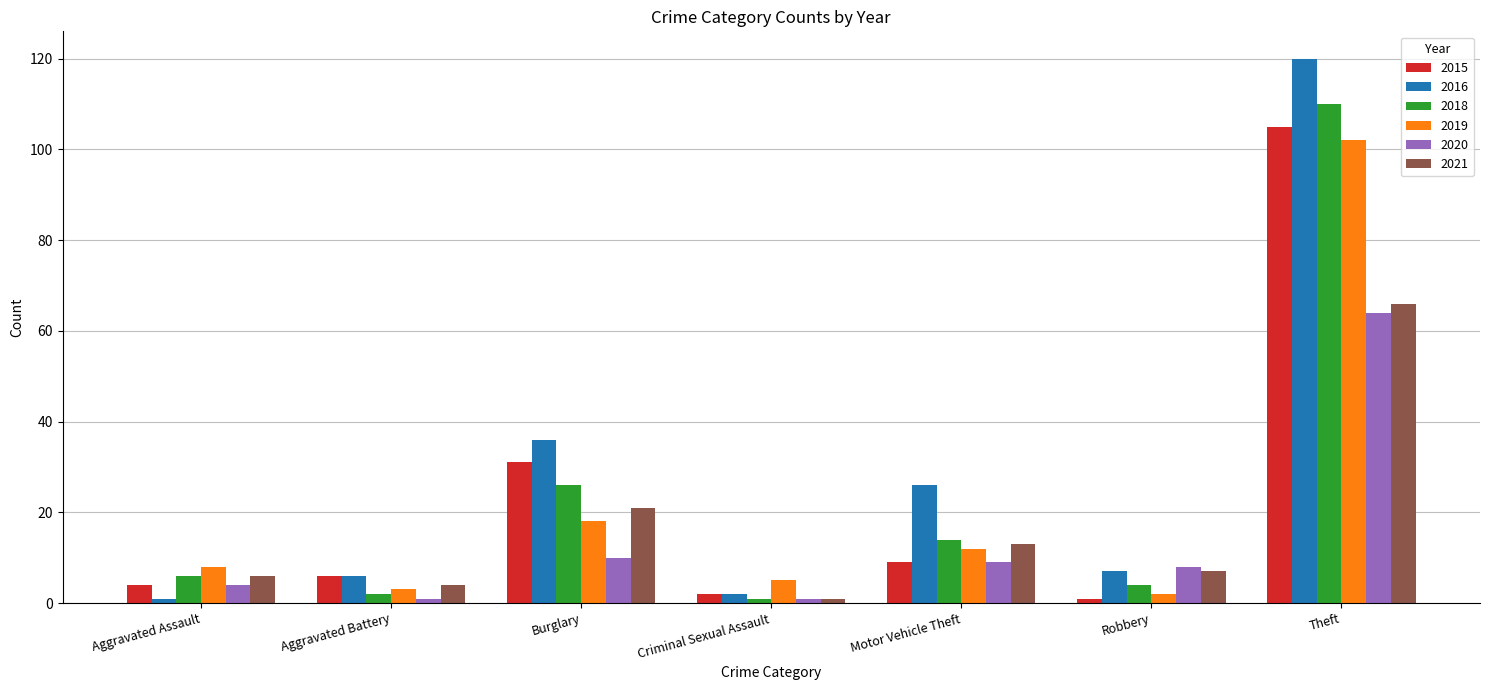

Reading left to right, extract all data points from this chart.

2015: 4	6	31	2	9	1	105
2016: 1	6	36	2	26	7	120
2018: 6	2	26	1	14	4	110
2019: 8	3	18	5	12	2	102
2020: 4	1	10	1	9	8	64
2021: 6	4	21	1	13	7	66